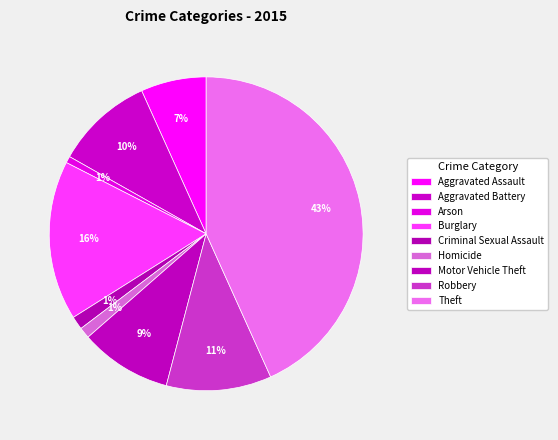

To the nearest percent, what is the combined percentage of Robbery and Arson?

12%